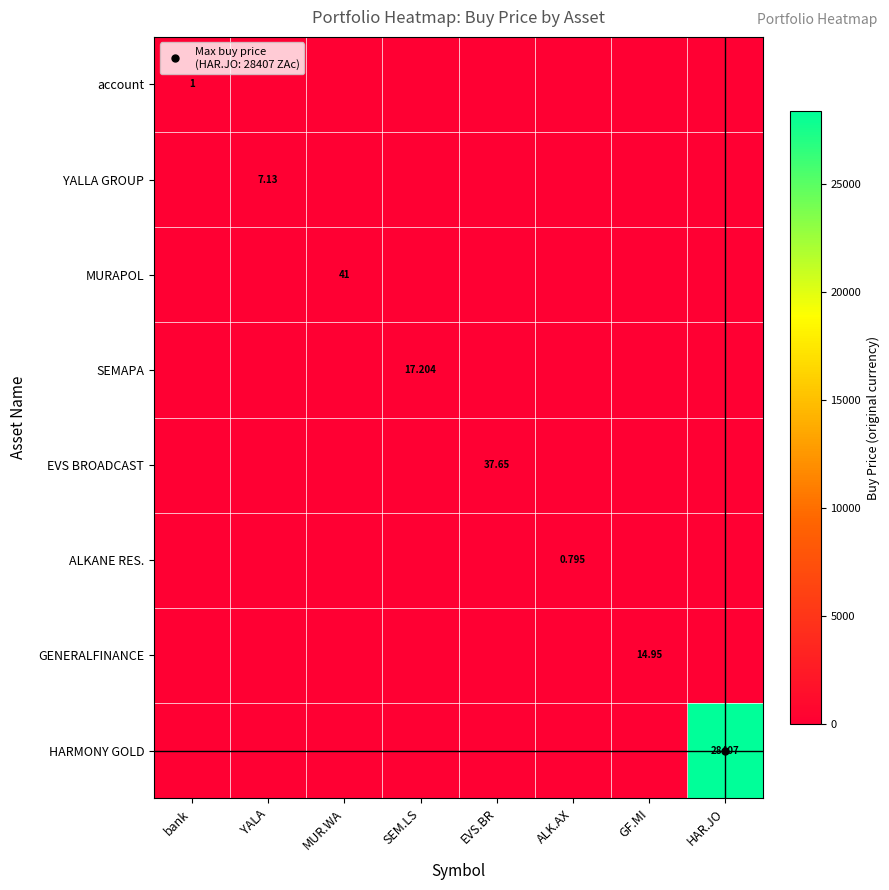

Is it true that YALLA GROUP equals -4.8 at HAR.JO?

False